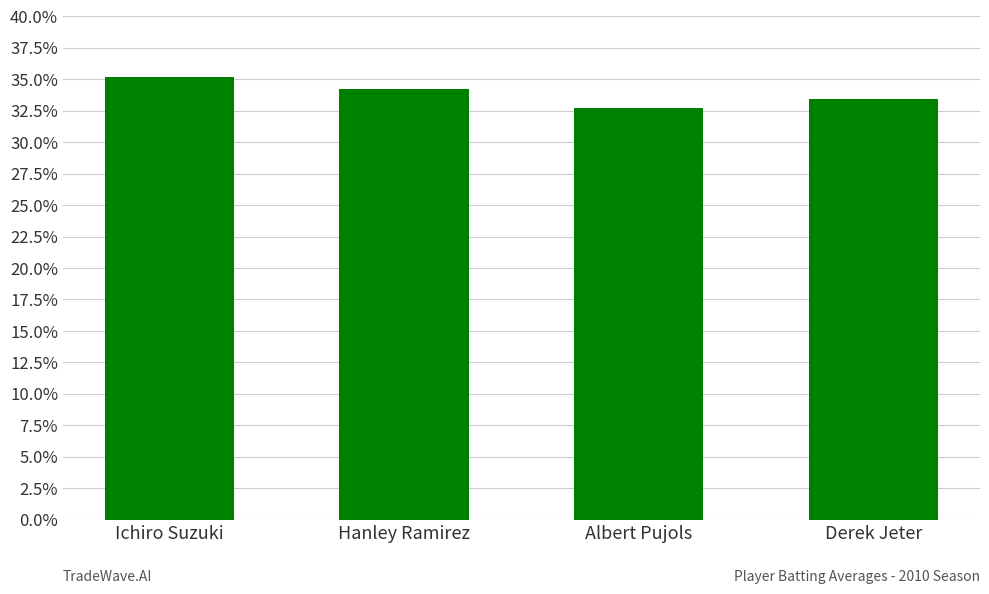

Are the bars horizontal?

No